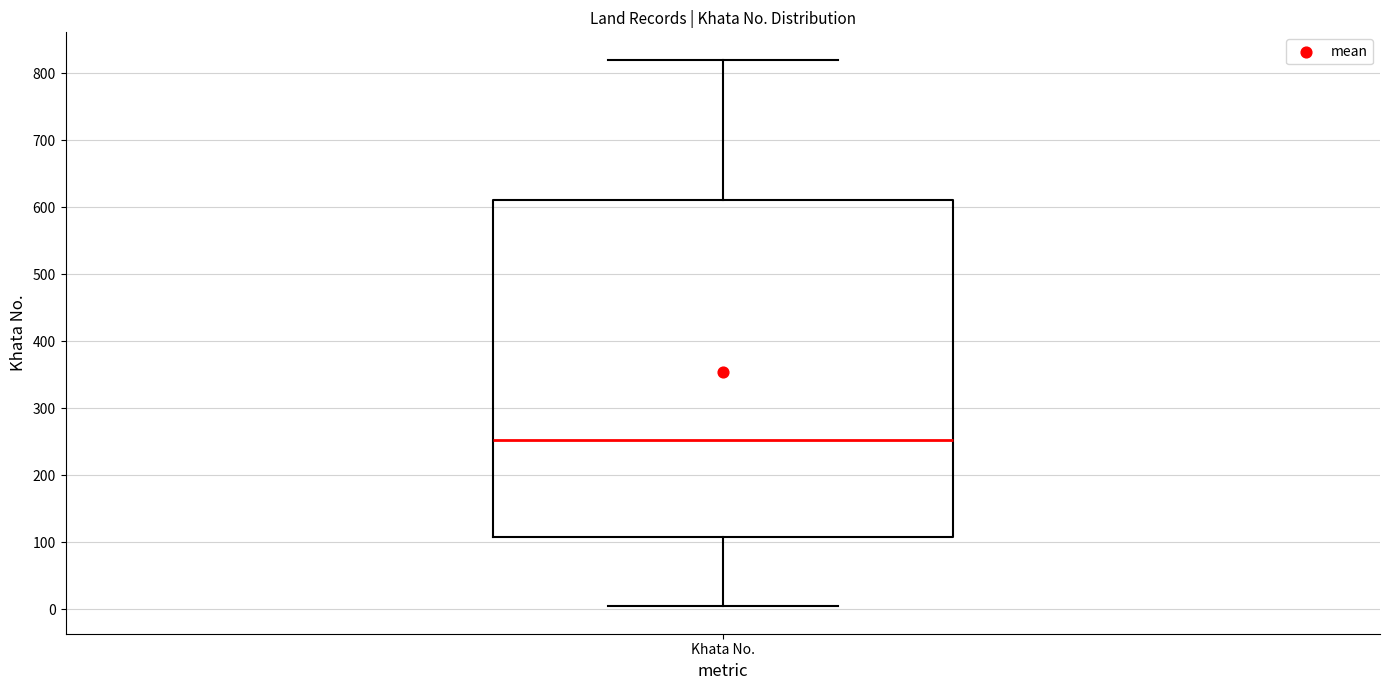

Where is the lower edge of the box for Khata No. on the y-axis? The values are not printed on the chart, so give them approximately, as read against the axis.

110